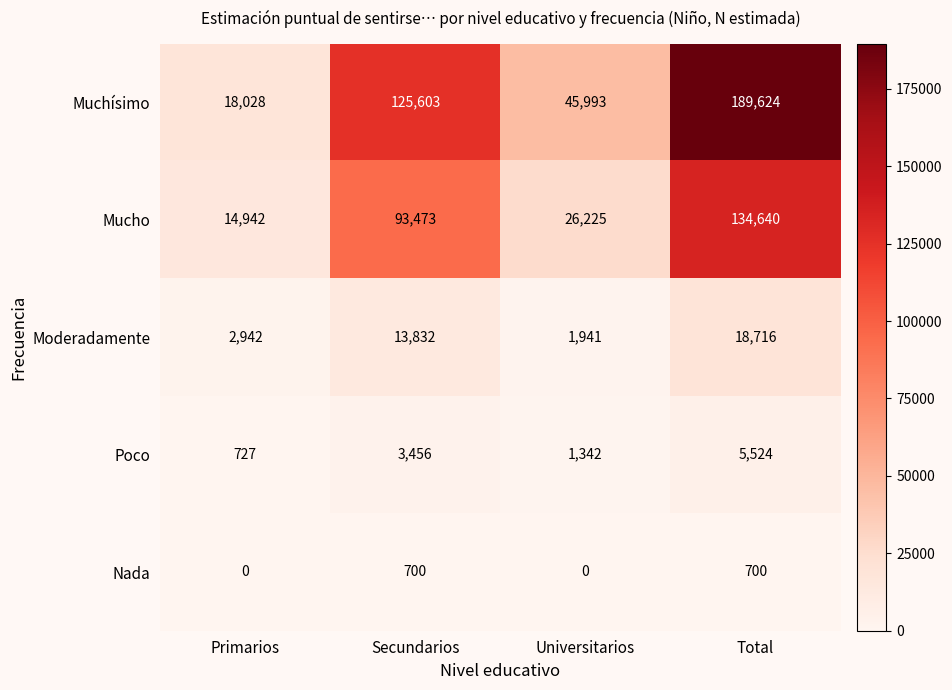

Reading left to right, list all the values displayed in this chart.

Muchísimo: Primarios=18028	Secundarios=125603	Universitarios=45993	Total=189624
Mucho: Primarios=14942	Secundarios=93473	Universitarios=26225	Total=134640
Moderadamente: Primarios=2942	Secundarios=13832	Universitarios=1941	Total=18716
Poco: Primarios=727	Secundarios=3456	Universitarios=1342	Total=5524
Nada: Primarios=0	Secundarios=700	Universitarios=0	Total=700